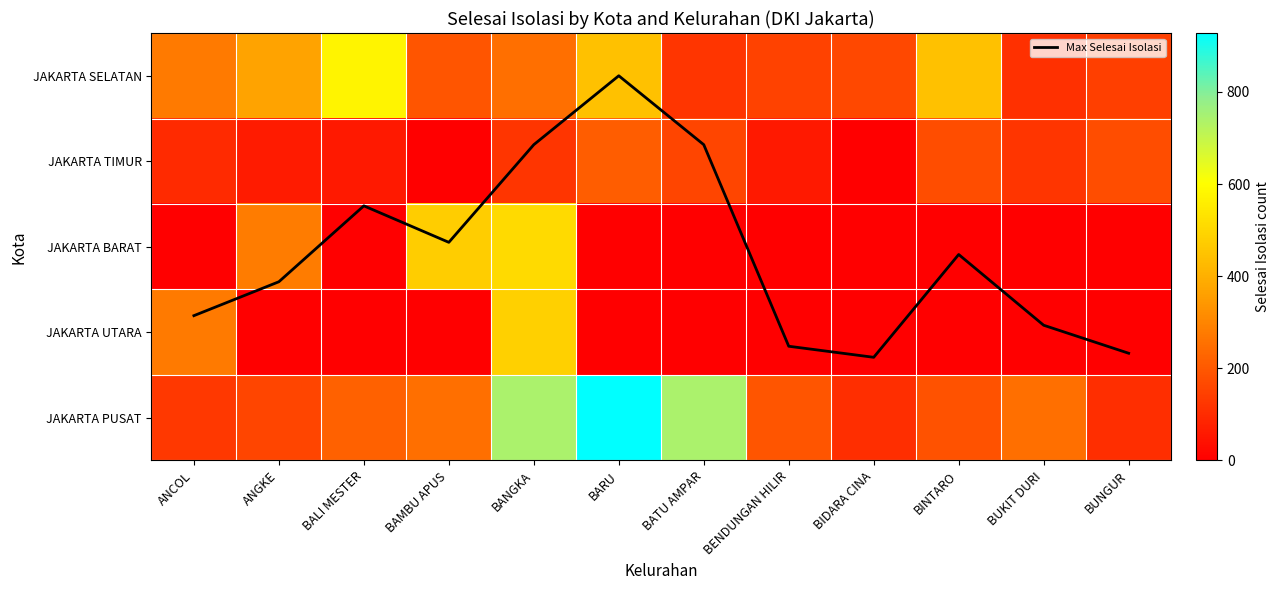

At which label does JAKARTA PUSAT reach its peak?

BARU